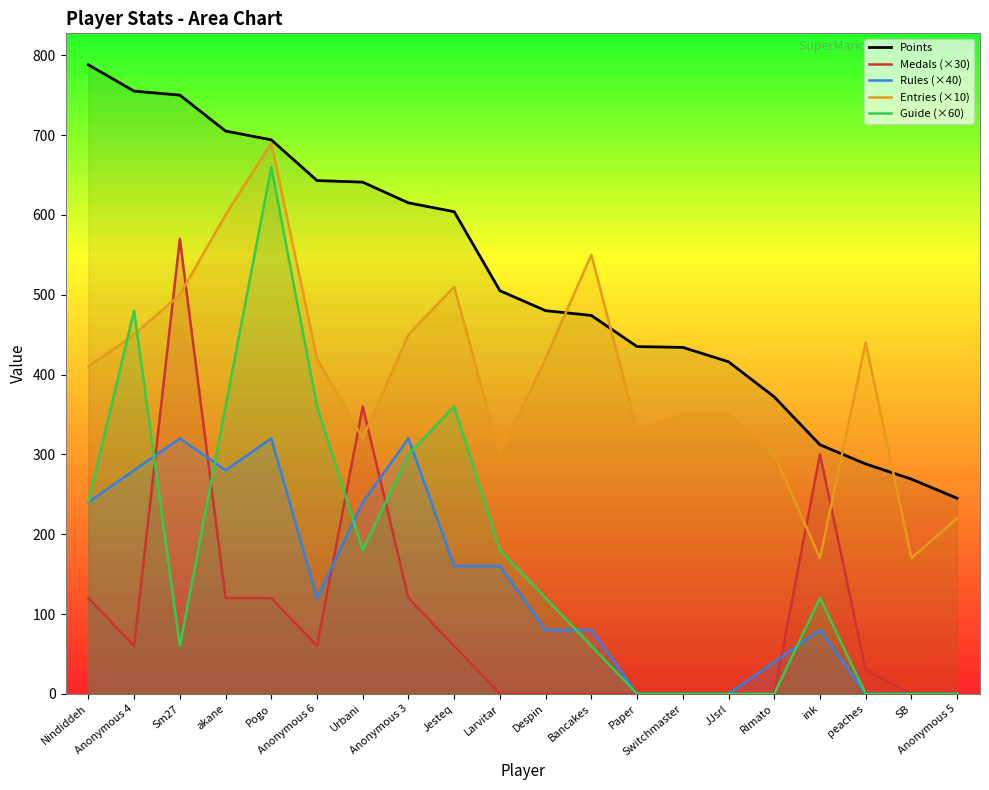

What are all the series names shown in the legend?

Points, Medals (×30), Rules (×40), Entries (×10), Guide (×60)